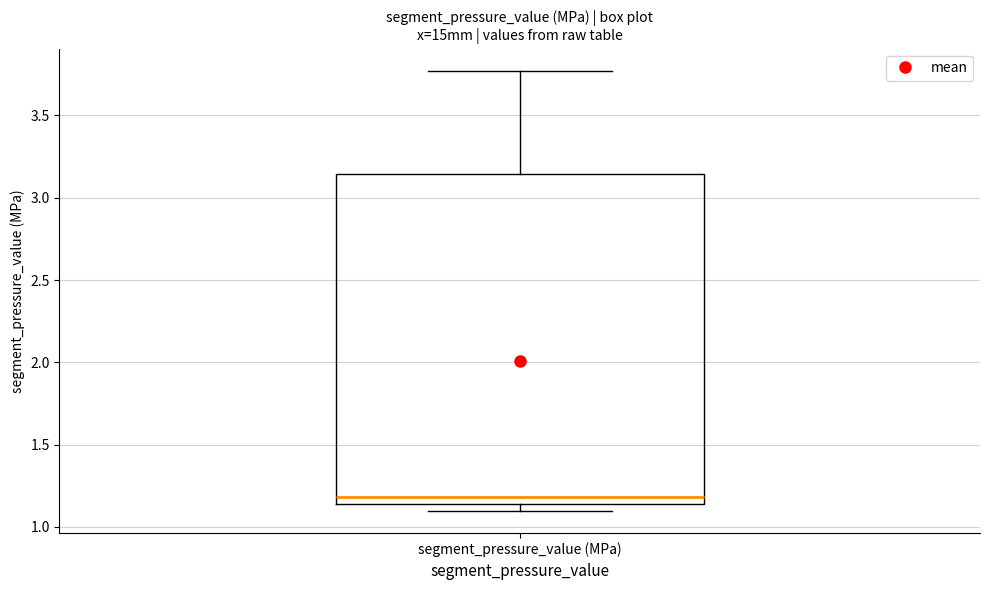

Read this box plot against the y-axis: the position of the median line, the range covered by the box, and the ends of both whiskers. The values are not printed on the chart, so give them approximately, as read against the axis.

median 1.20, box 1.15 to 3.15, whiskers 1.10 to 3.75